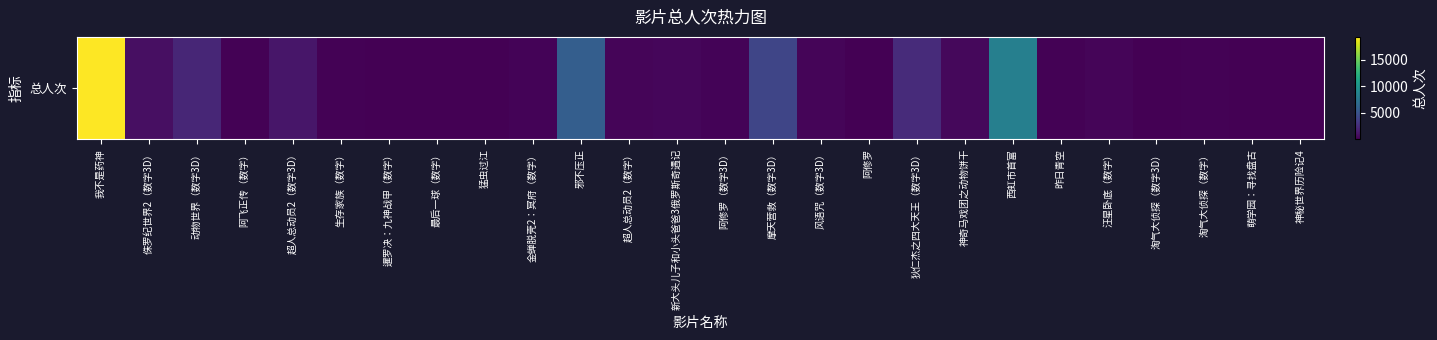

What is the difference between the second highest and minimum values?

8353